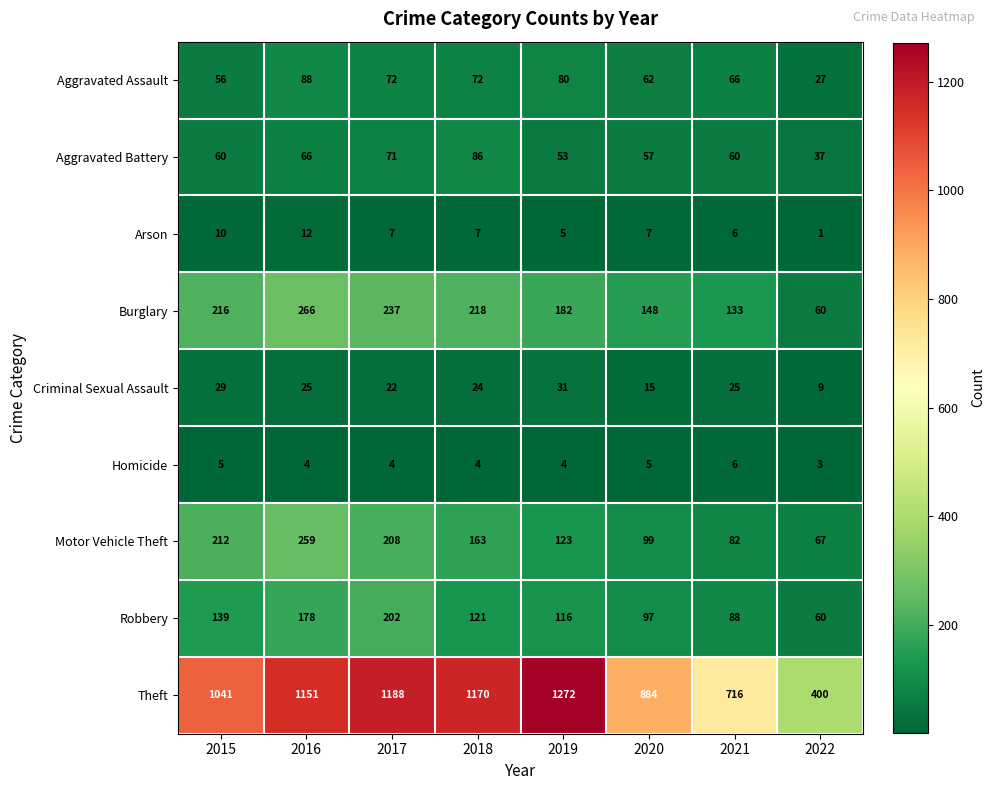

List the series in order of their peak value, highest first.

Theft, Burglary, Motor Vehicle Theft, Robbery, Aggravated Assault, Aggravated Battery, Criminal Sexual Assault, Arson, Homicide